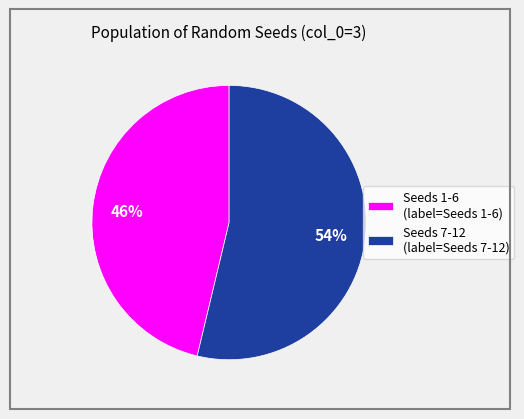

Which slice is the smallest?

Seeds 1-6 (label=Seeds 1-6)